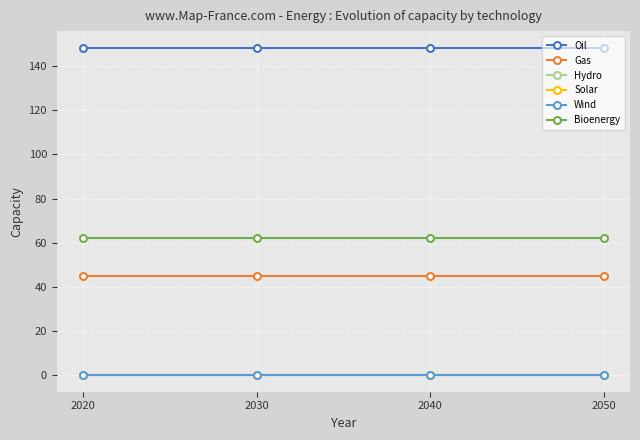

True or false: Wind has a value of 0.0 at 2050.

True